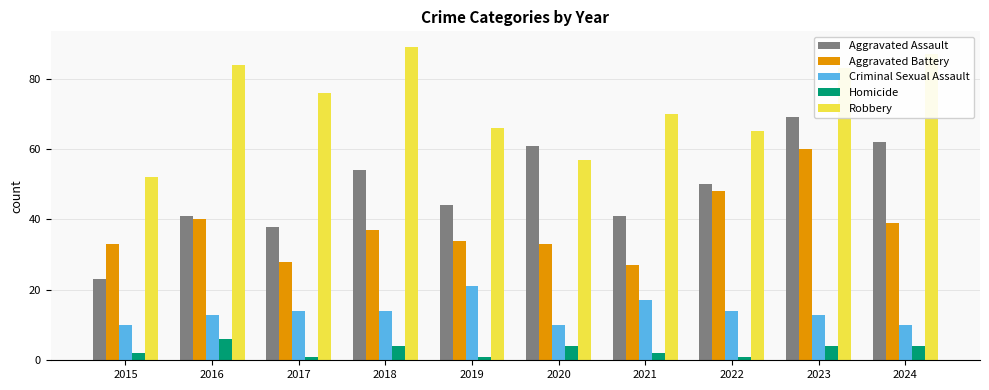

What is the maximum value shown in the chart?

89